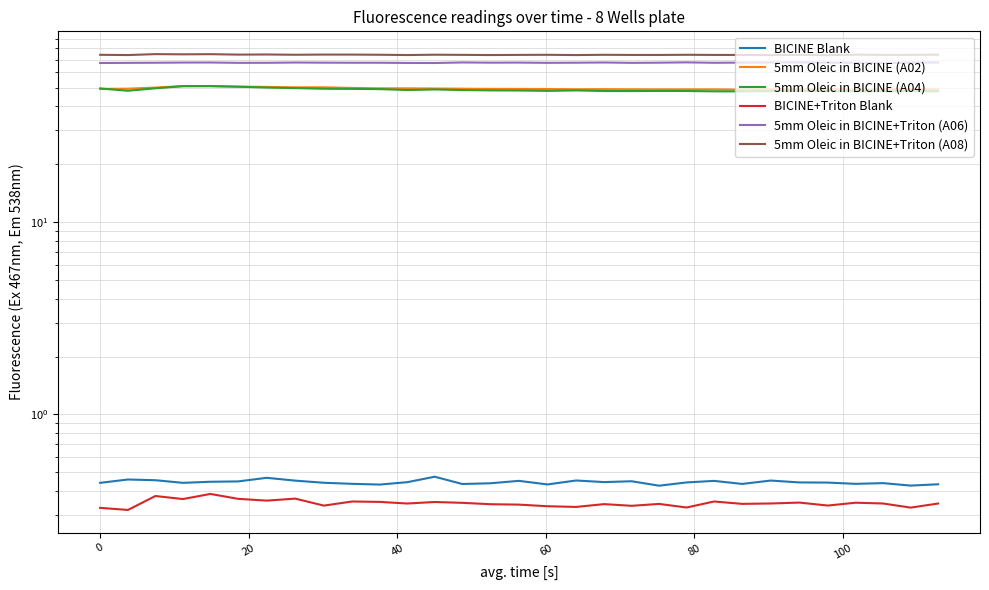

The value of 5mm Oleic in BICINE (A04) at 20 is 49.6. True or false?

True